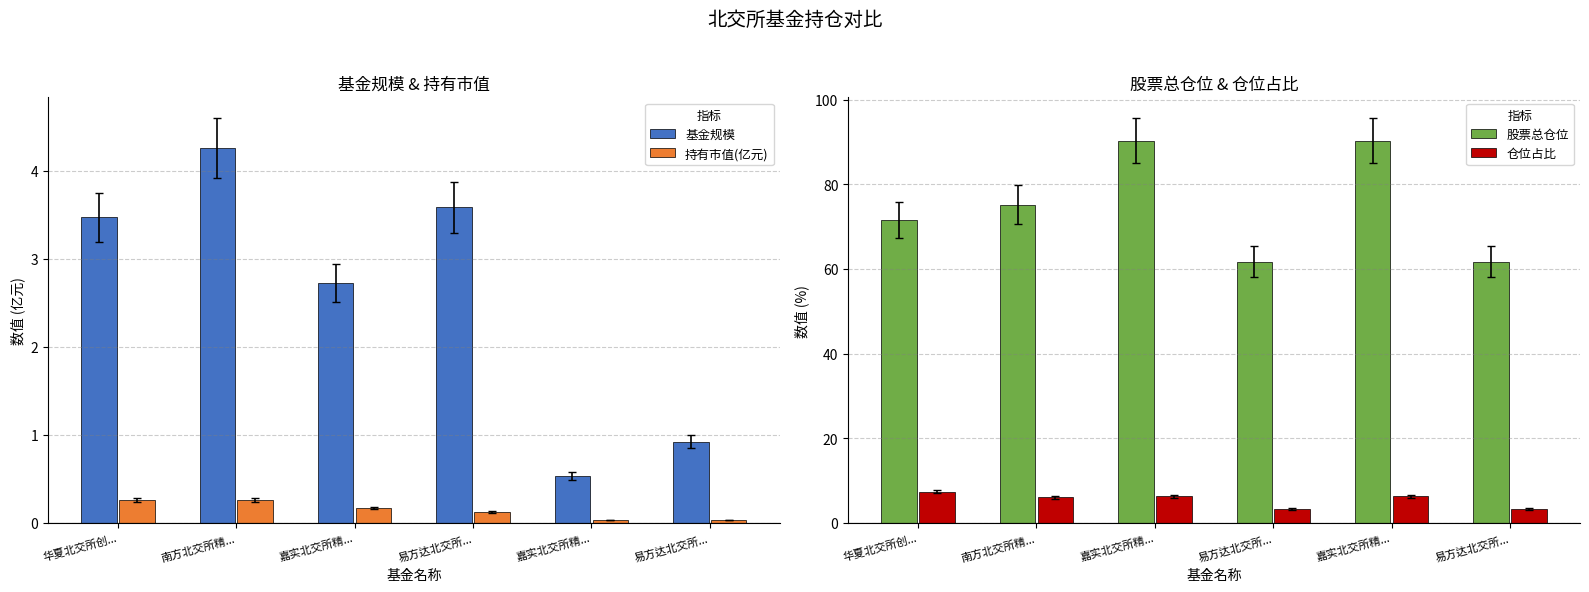

What is the label of the 2nd bar from the left?

南方北交所精...